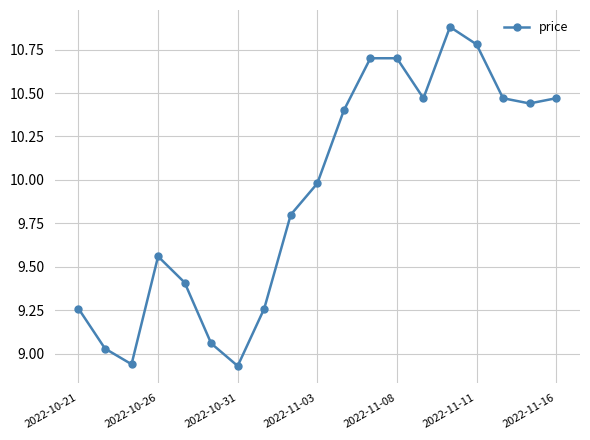

True or false: the data has more than 0 interior local peaks.

True